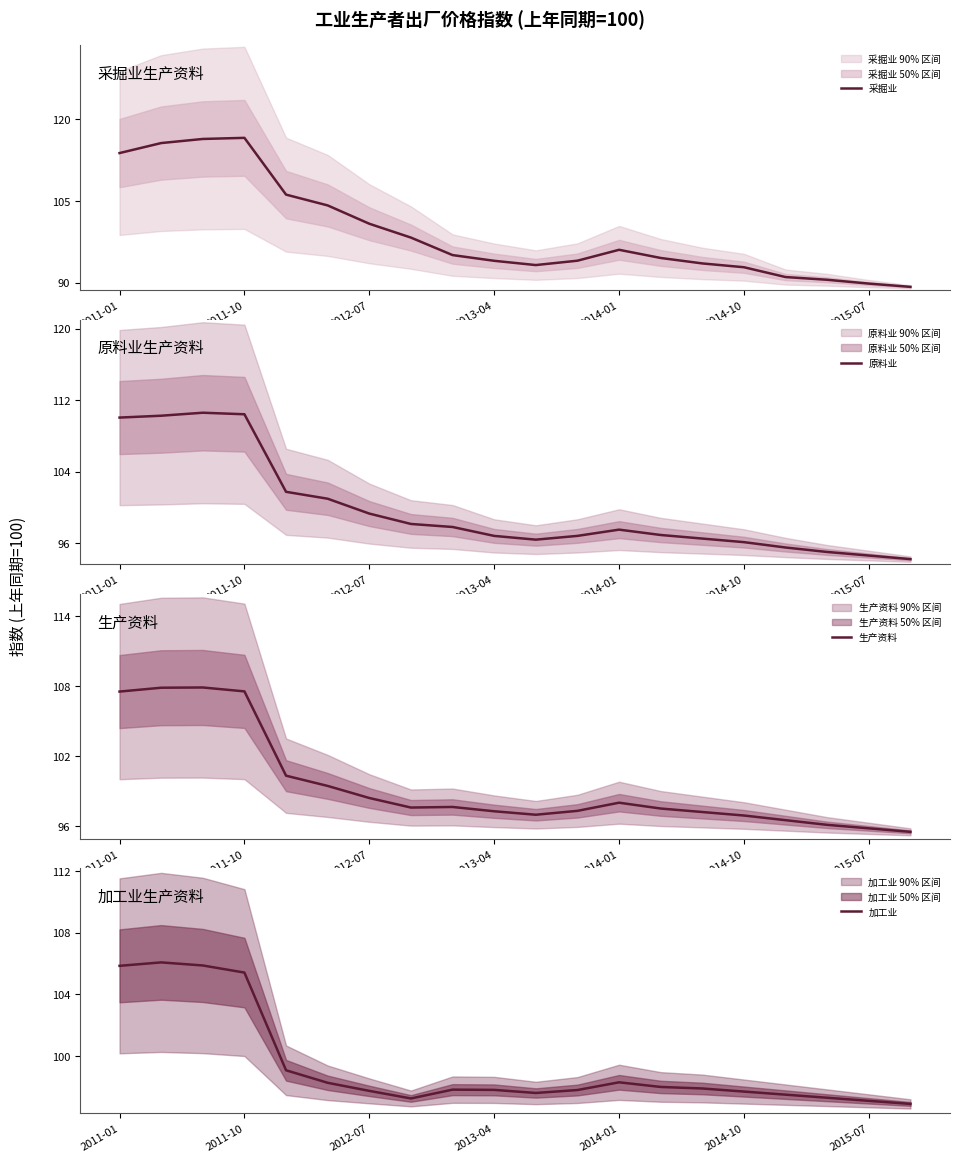

At which label is 采掘业 closest to 102?

2012-07